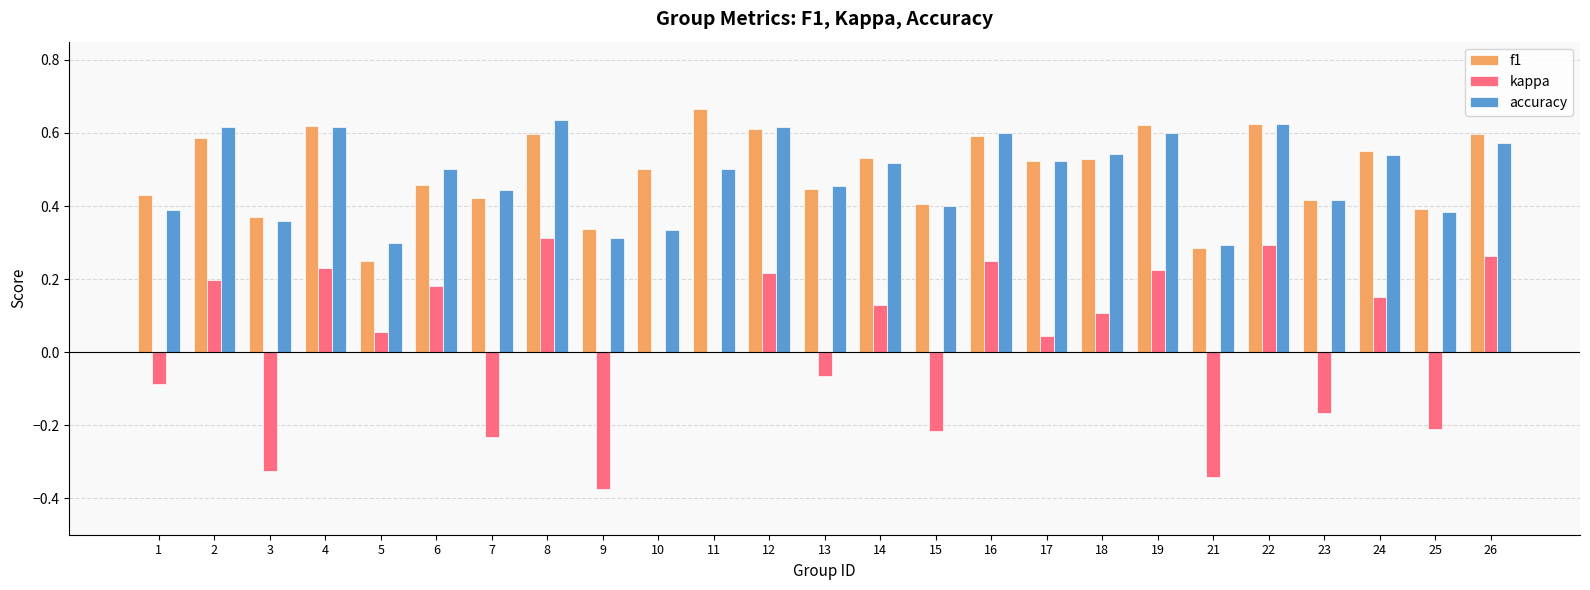

Between 22 and 24, which series saw the biggest shift?

kappa